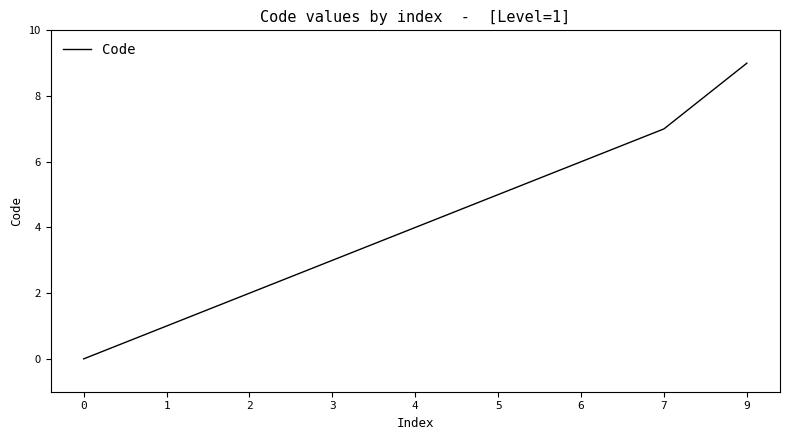

True or false: the data has more than 1 interior local peaks.

False